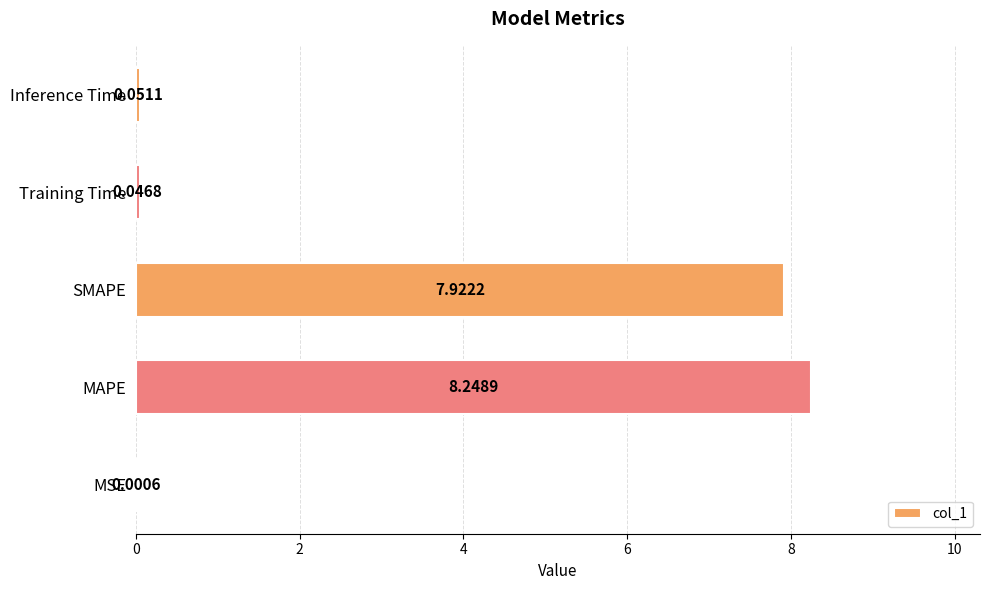

What is the sum of the values at MAPE and Inference Time?

8.3